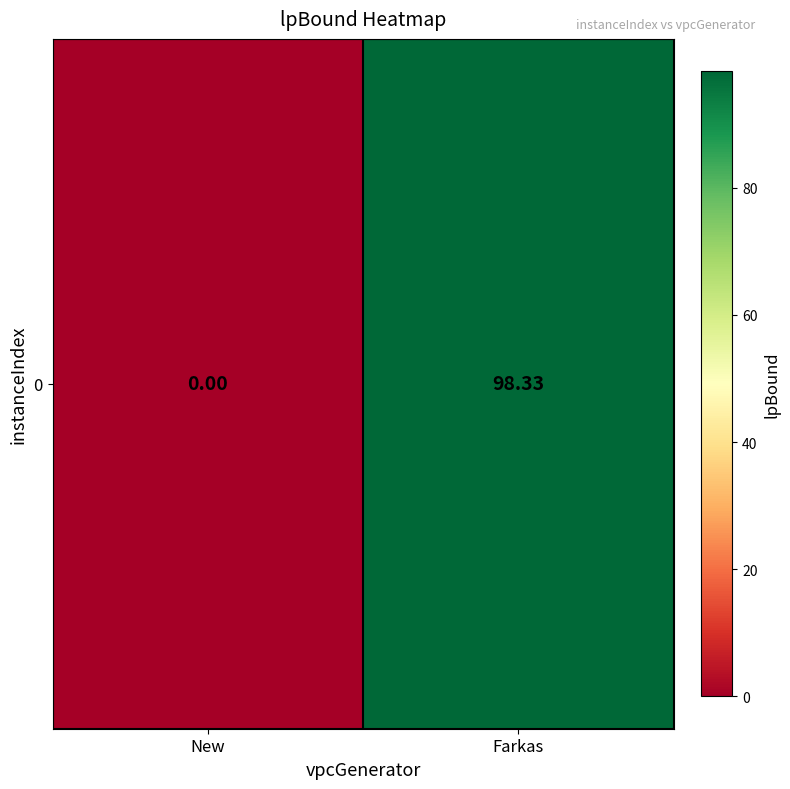

What is the change in value from New to Farkas?

+98.3